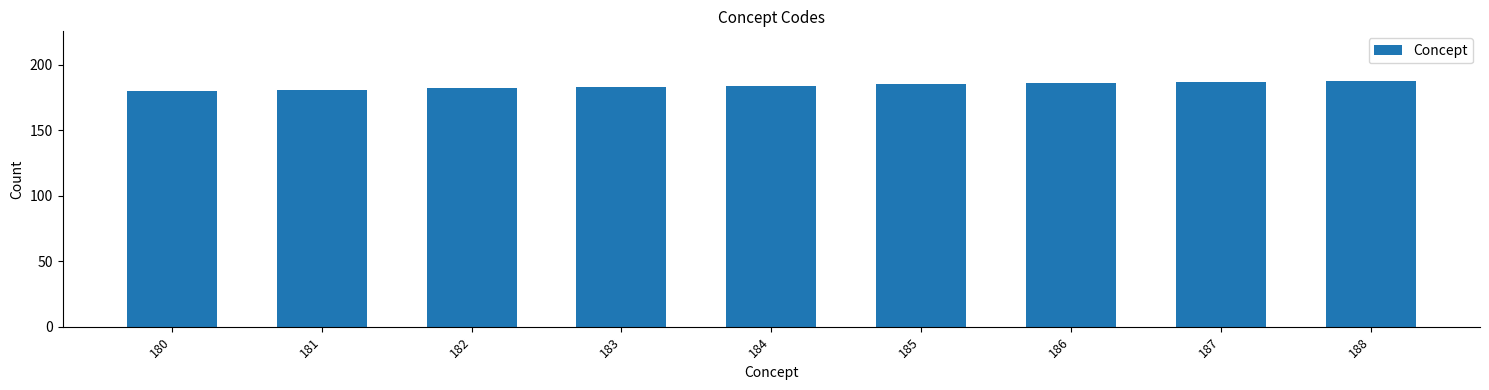

What is the ratio of the value at 184 to the value at 185?

1.0